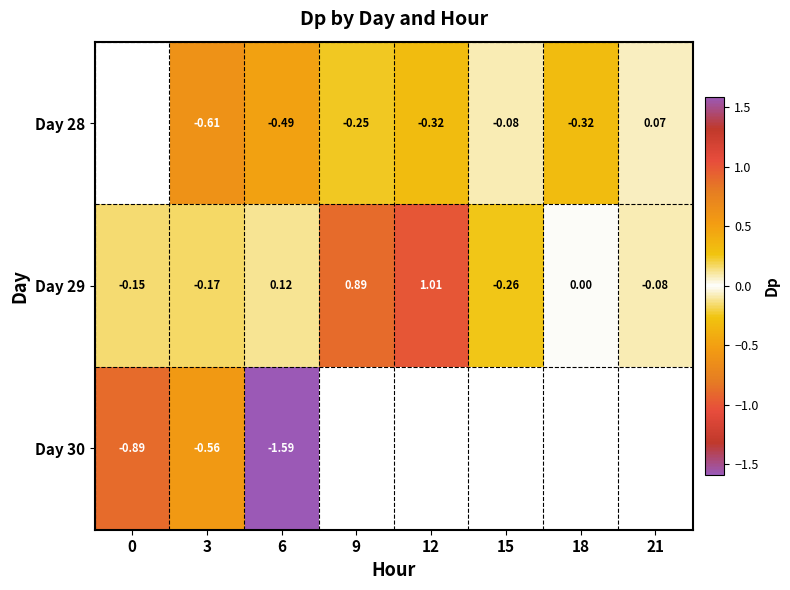

Count the number of data series in this chart.

3